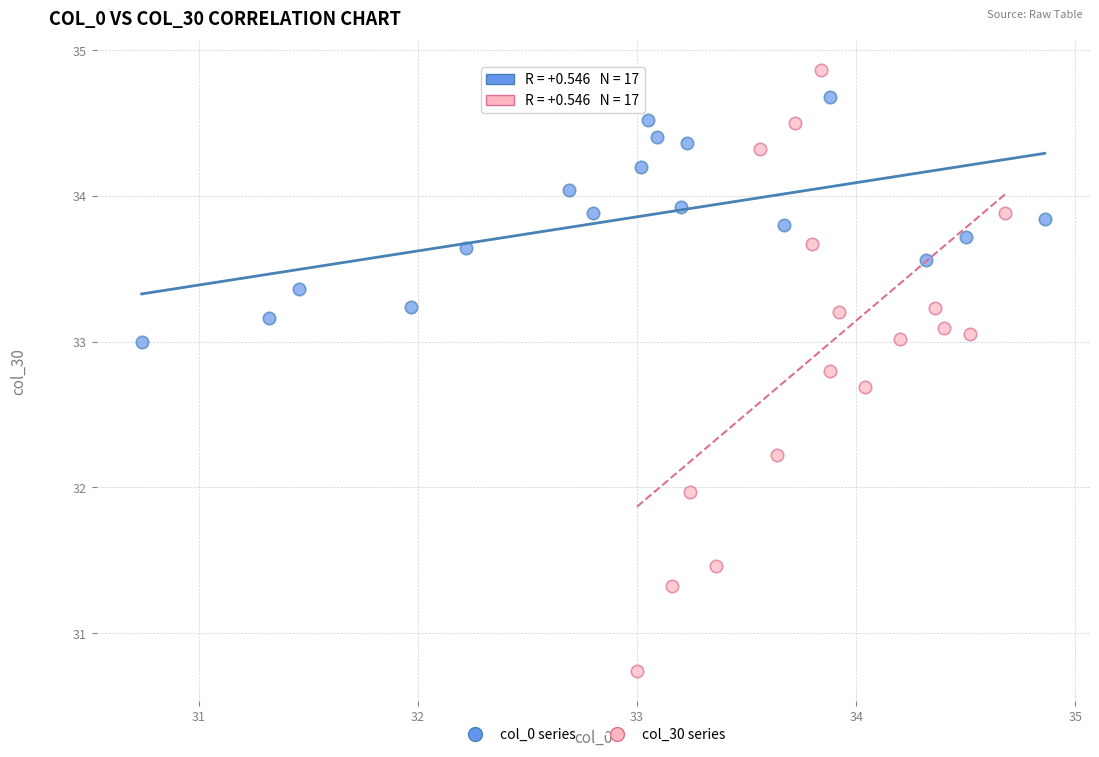

What are all the series names shown in the legend?

col_0 series, col_30 series